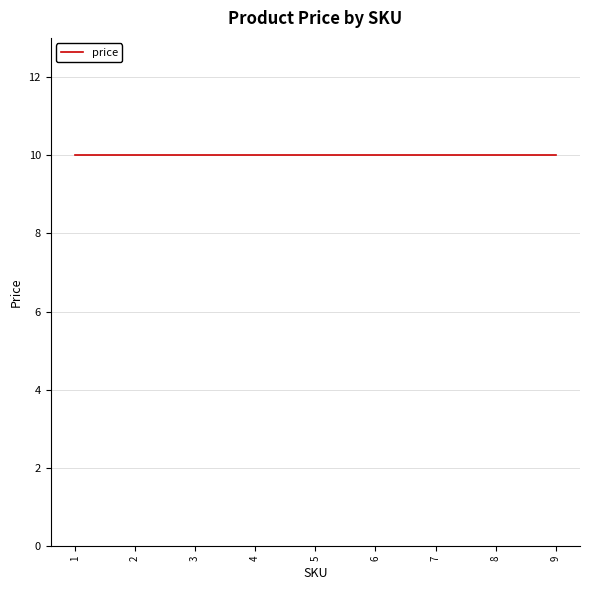

At which category is the sum across all series the highest?

1